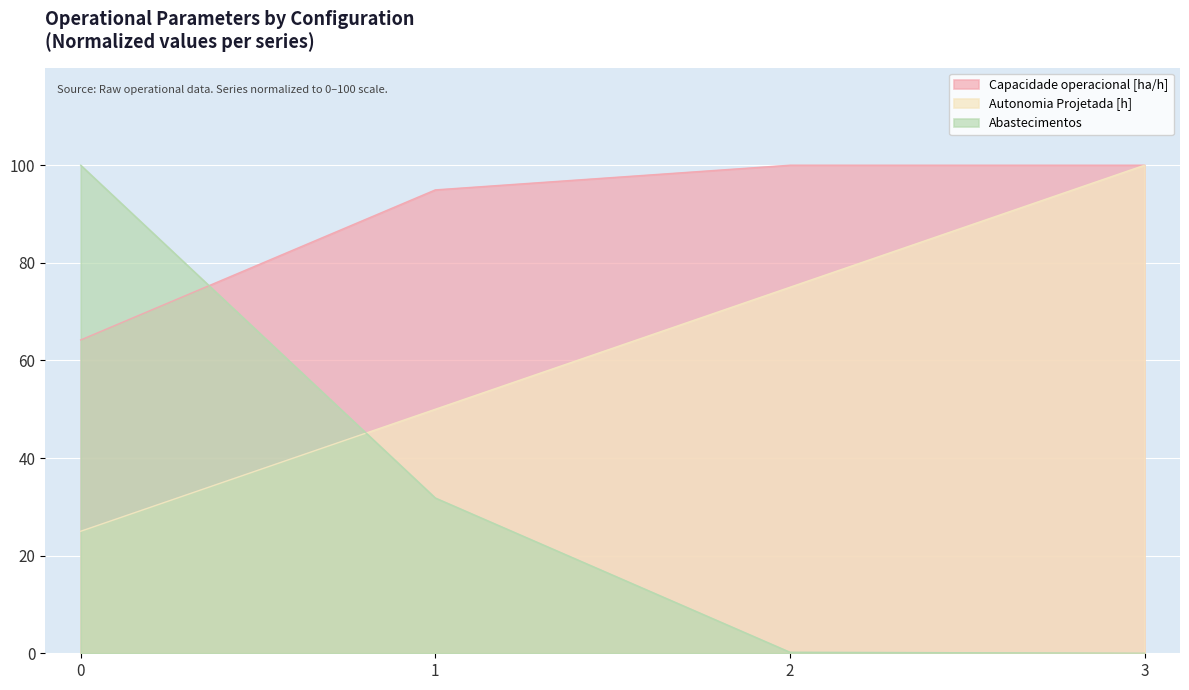

Where is Autonomia Projetada [h] nearest to the value 62?

1